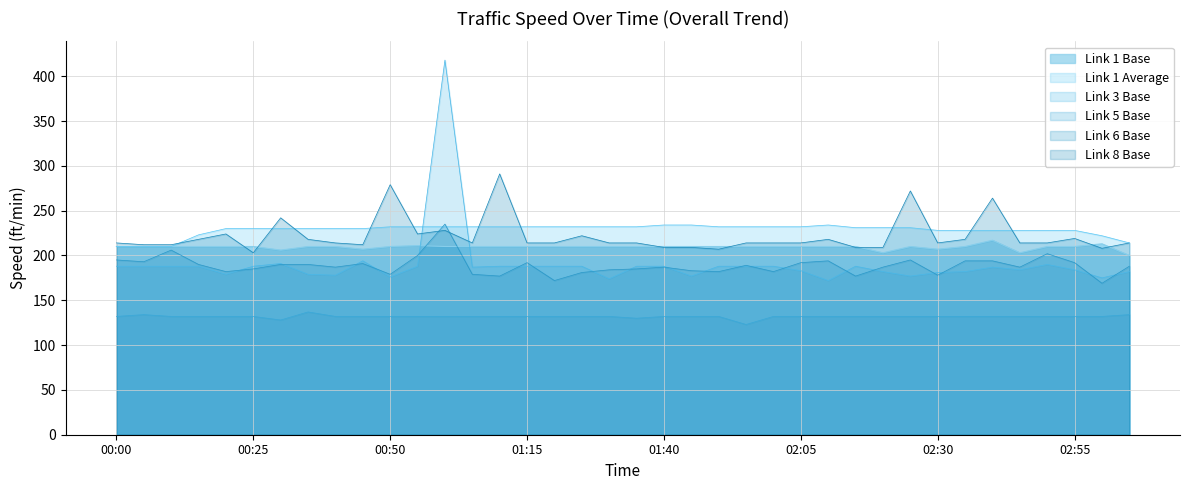

Reading right to left, extract all data points from this chart.

Link 1 Base: 200	213	210	210	203	217	210	207	210	203	210	210	210	210	210	210	210	210	210	210	210	210	210	210	210	210	211	210	207	210	210	206	210	210	210	210	210	210
Link 1 Average: 214	222	228	228	228	228	228	228	231	231	231	234	232	232	232	232	234	234	232	232	232	232	232	232	232	232	232	232	230	230	230	230	230	230	223	210	210	210
Link 3 Base: 182	175	184	190	184	187	182	181	177	182	188	172	183	188	188	188	177	188	188	174	188	188	188	188	187	418	188	176	194	178	179	191	188	179	188	188	188	188
Link 6 Base: 188	169	192	202	187	194	194	178	195	187	177	194	192	182	189	182	183	187	185	184	181	172	192	177	179	235	200	179	191	187	190	190	185	182	190	206	193	195
Link 8 Base: 214	208	219	214	214	264	218	214	272	209	209	218	214	214	214	207	209	209	214	214	222	214	214	291	214	228	224	279	212	214	218	242	203	224	218	212	212	214
Link 5 Base: 134	132	132	132	132	132	132	132	132	132	132	132	132	132	123	132	132	132	130	132	132	132	132	132	132	132	132	132	132	132	137	128	132	132	132	132	134	132